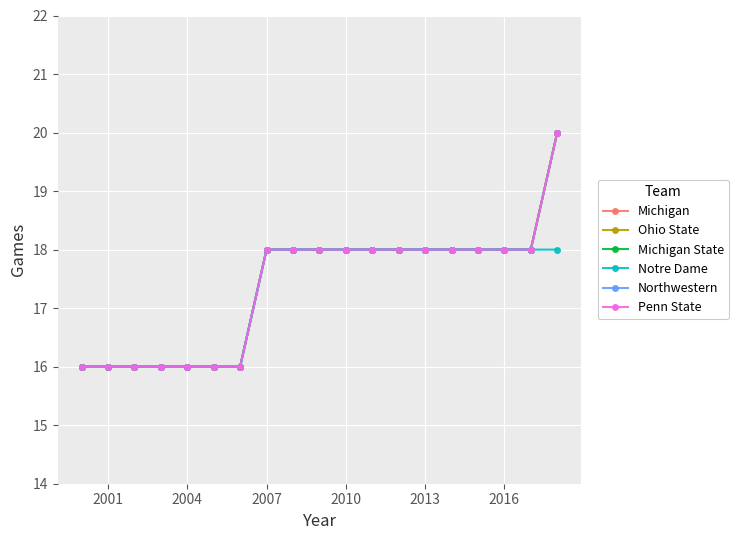

True or false: Ohio State and Penn State intersect in this chart.

False